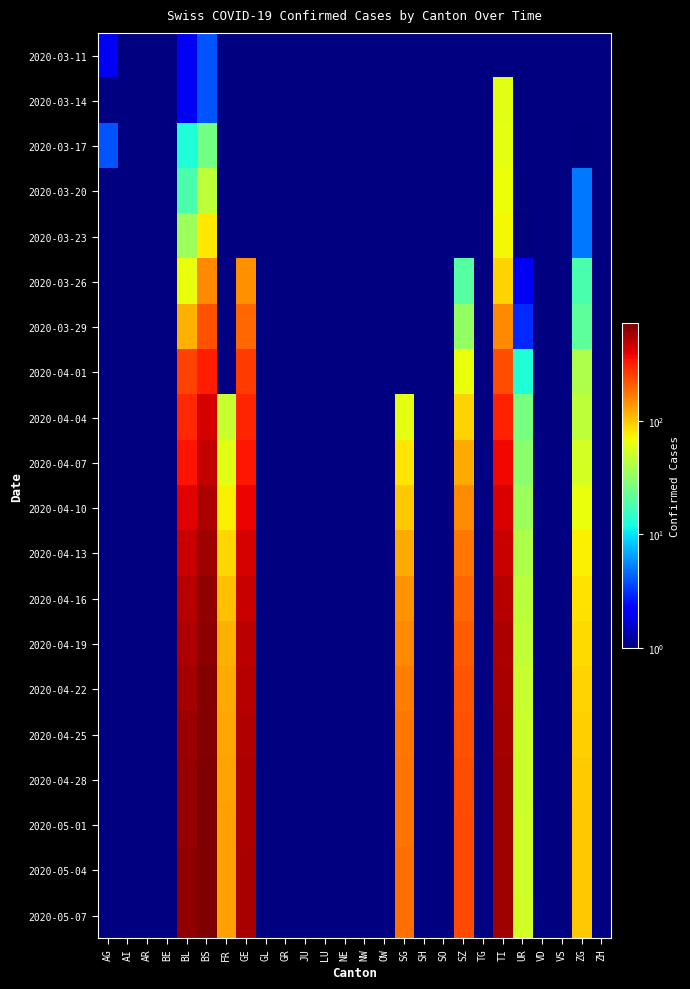

Which category has the highest value across all series?

BS